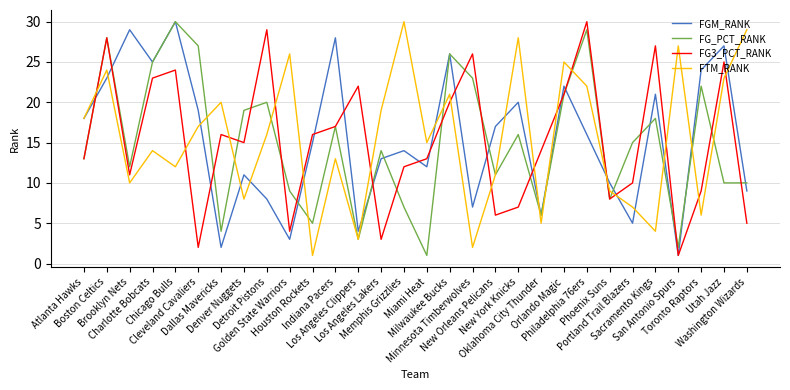

What is the lowest value of the FTM_RANK series?

1